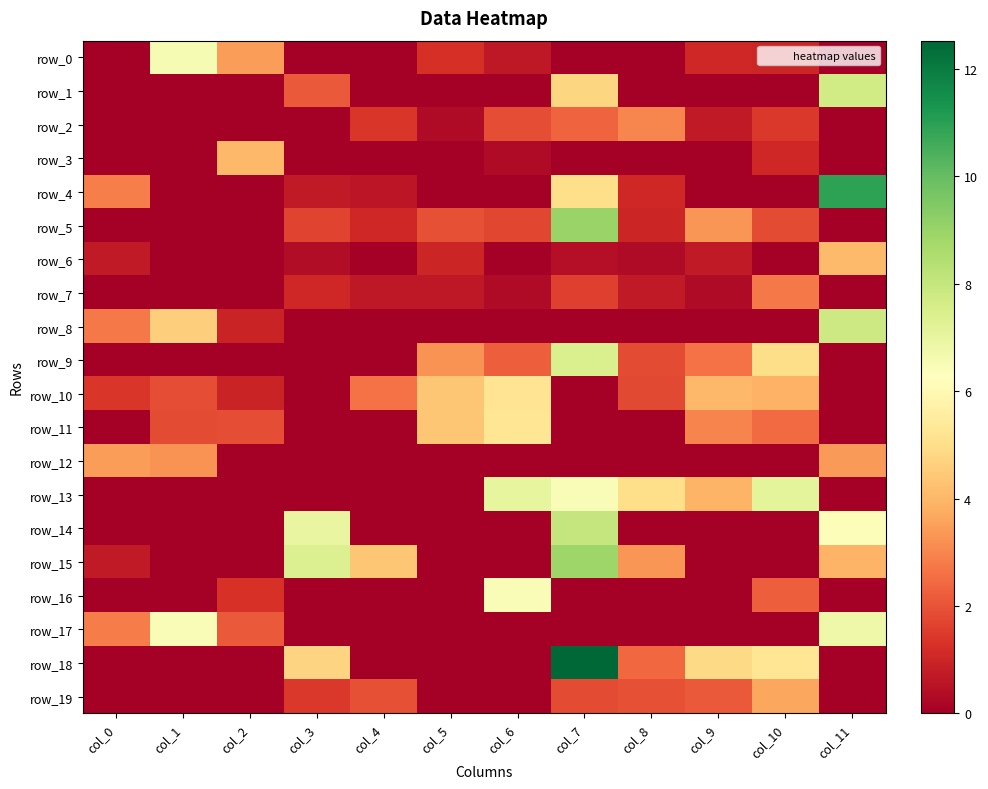

Which series has the widest spread of values?

row_18